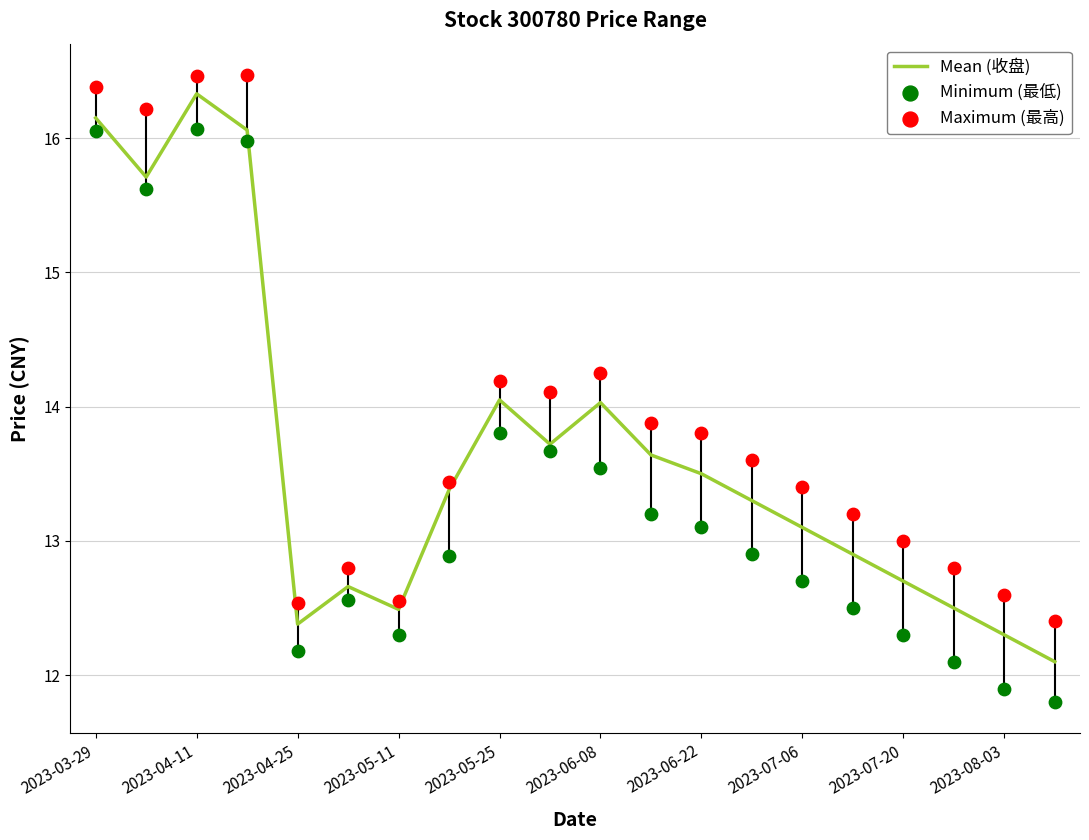

What are all the series names shown in the legend?

Mean (收盘), Minimum (最低), Maximum (最高)